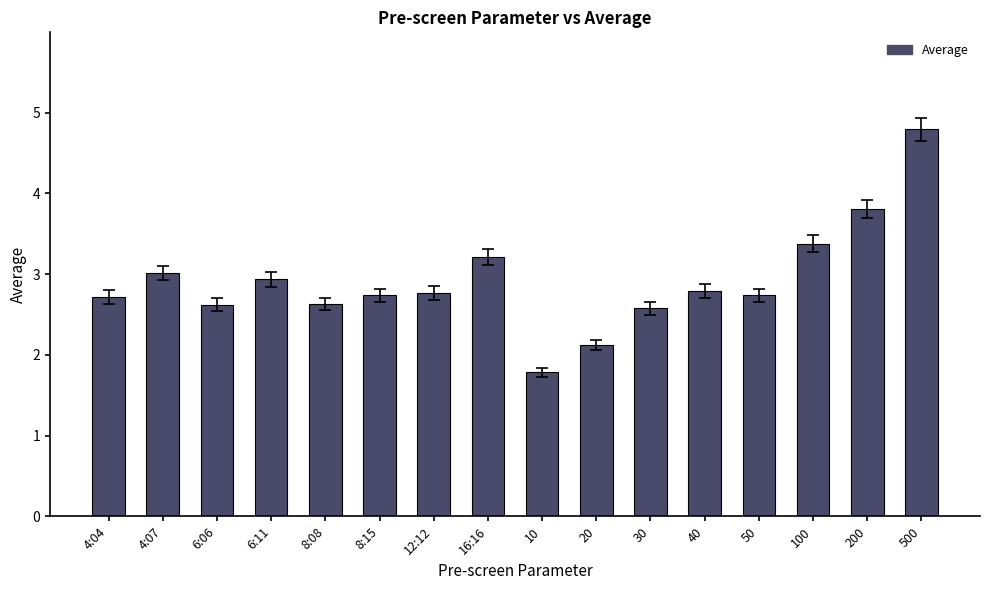

What is the sum of all values?

46.6